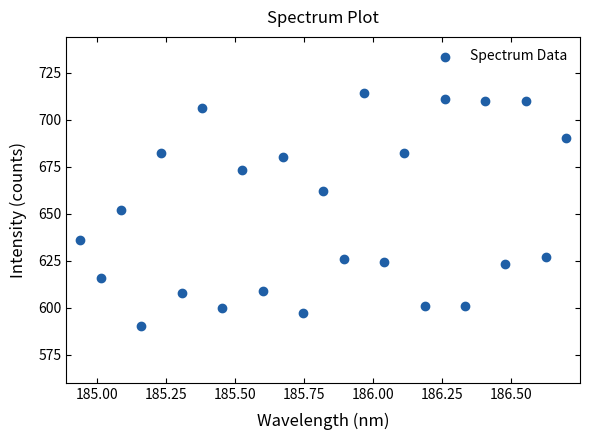

What is the range of Y values (max minus min)?

124